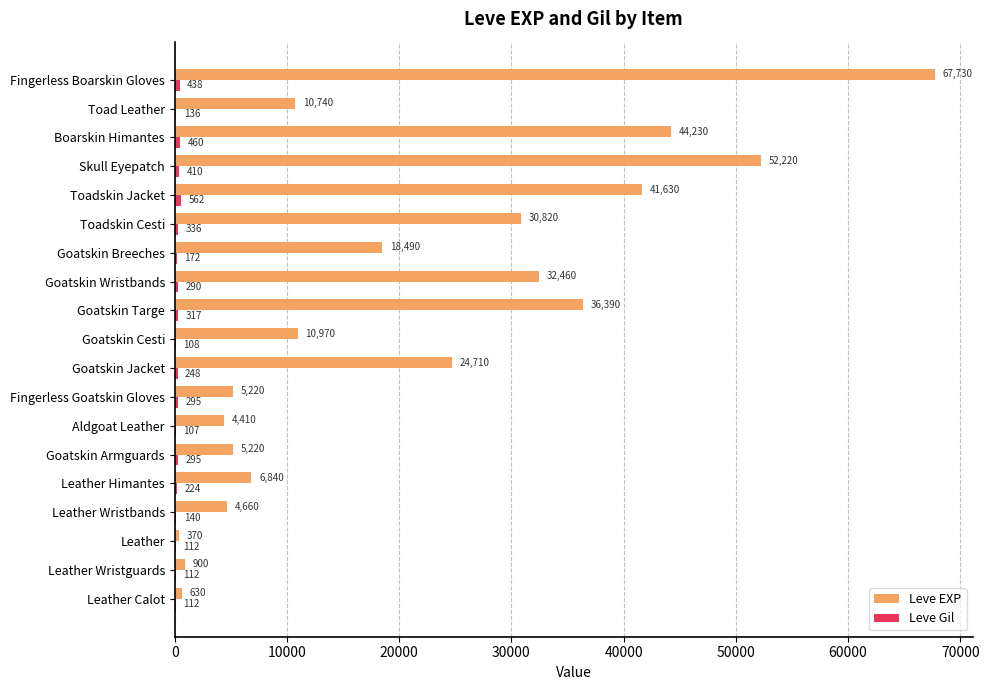

Which series changed the most between Aldgoat Leather and Boarskin Himantes?

Leve EXP